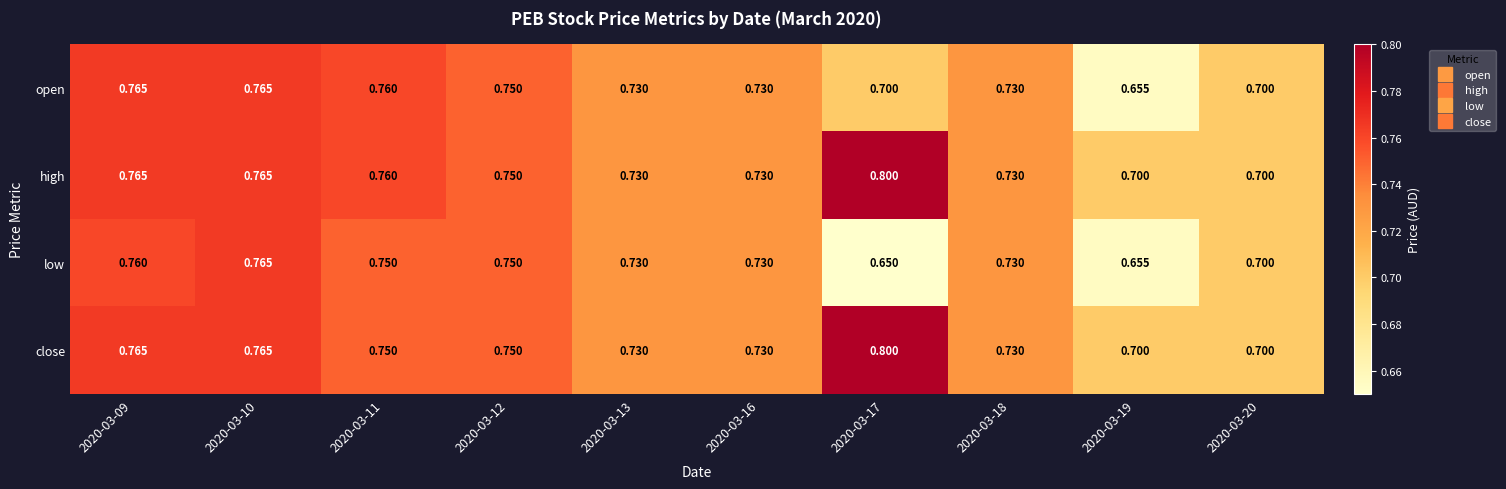

Which series has the widest spread of values?

low